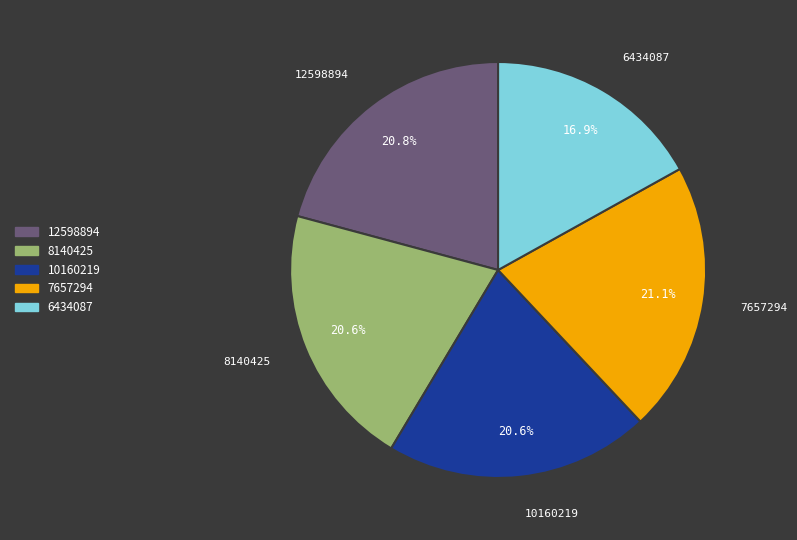

Which slice is the smallest?

6434087